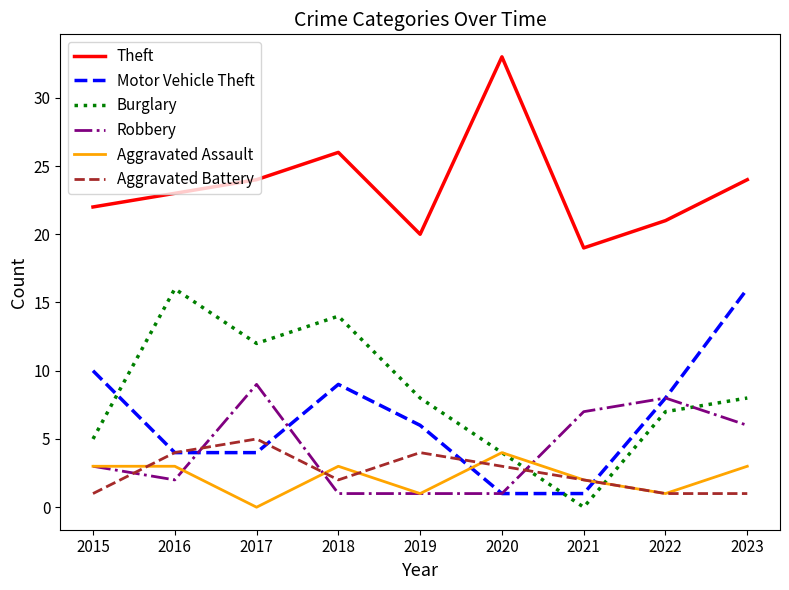

Does the chart have visible grid lines?

No